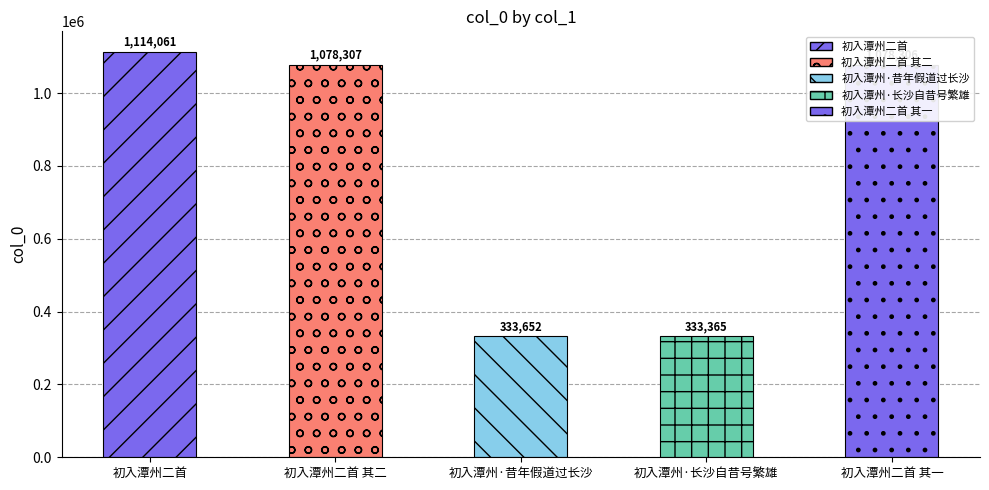

At which label does the data first exceed 1078306?

初入潭州二首